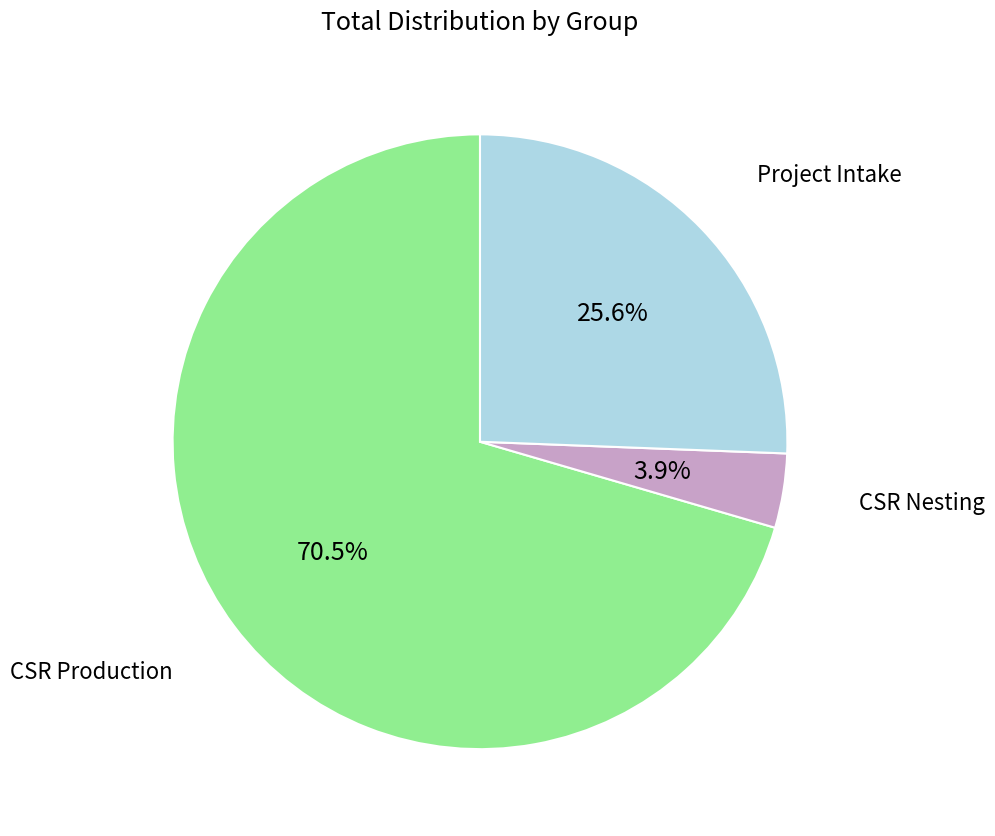

To the nearest percent, what is the average slice percentage?

33%